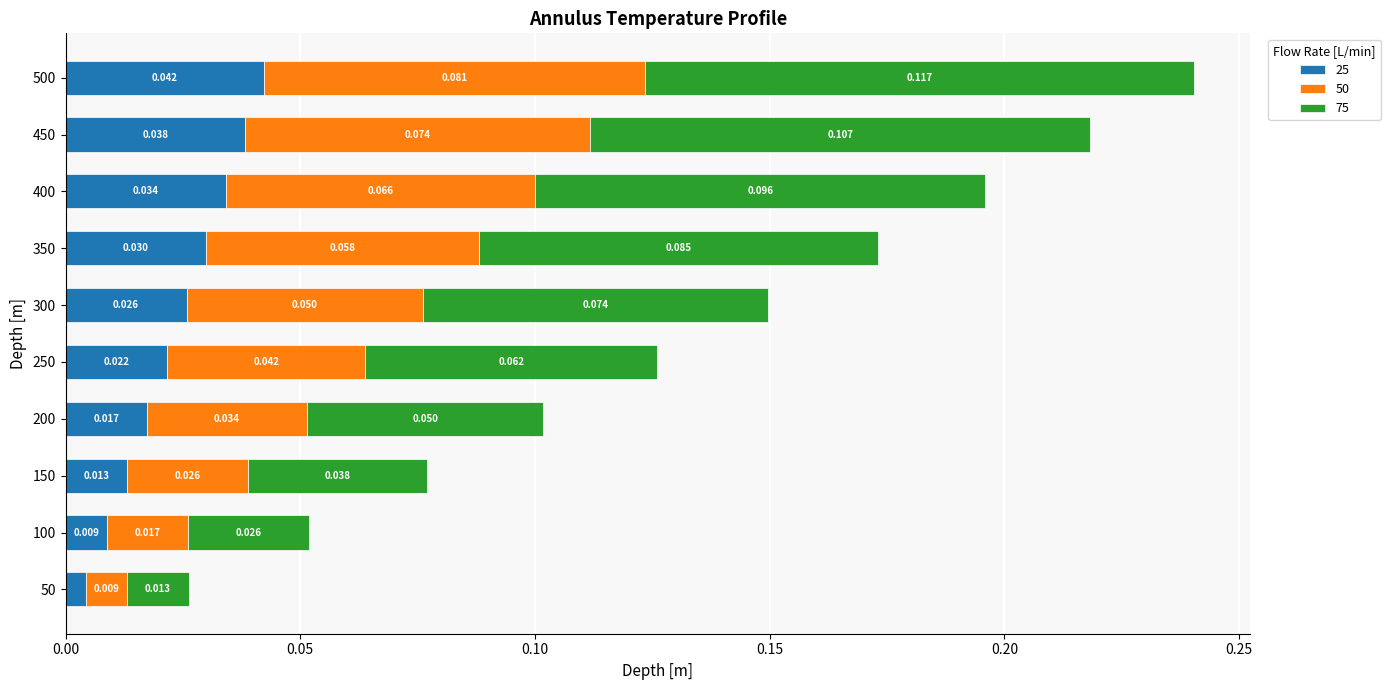

What are all the series names shown in the legend?

25, 50, 75